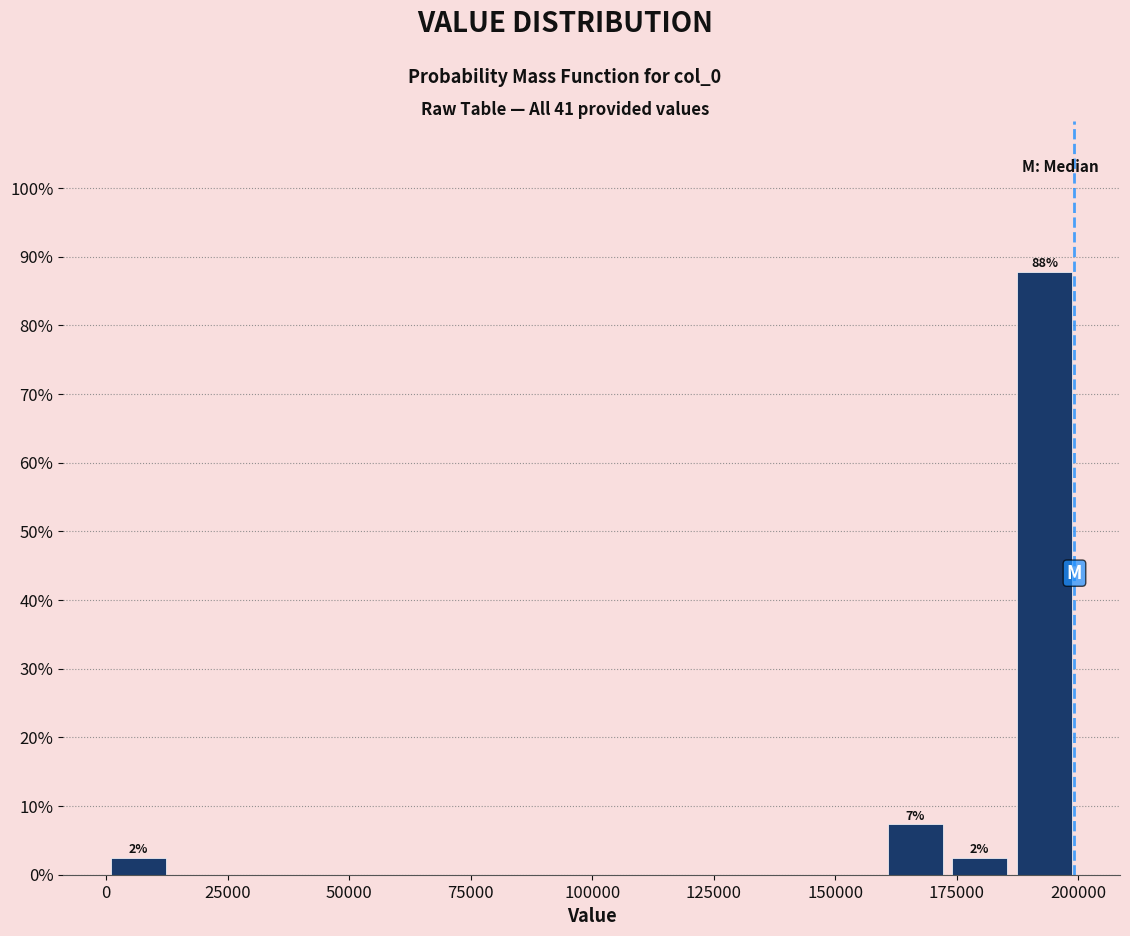

Around what value on the x-axis is the tallest bar? Give the approximate position of its centre, as read against the axis.

195000